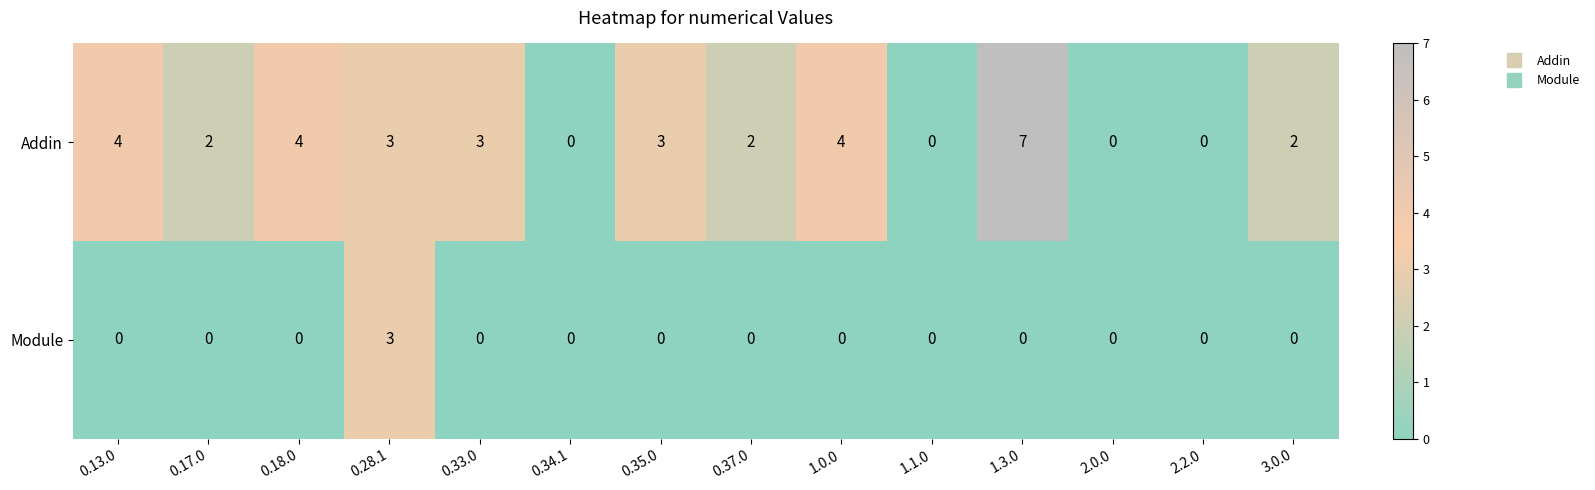

The Module series shows 1 at 1.3.0. True or false?

False